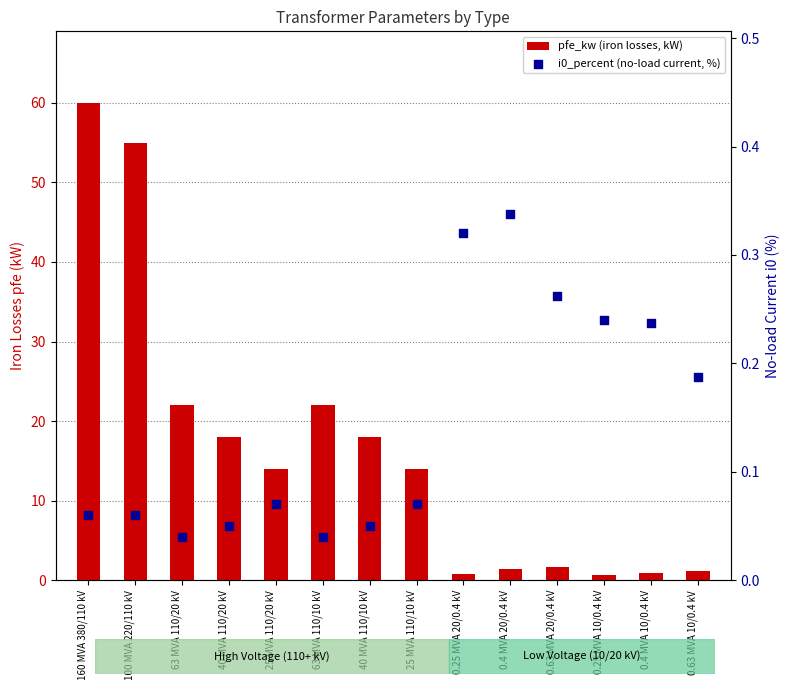

Which series has the largest total across all categories?

pfe_kw (iron losses, kW)